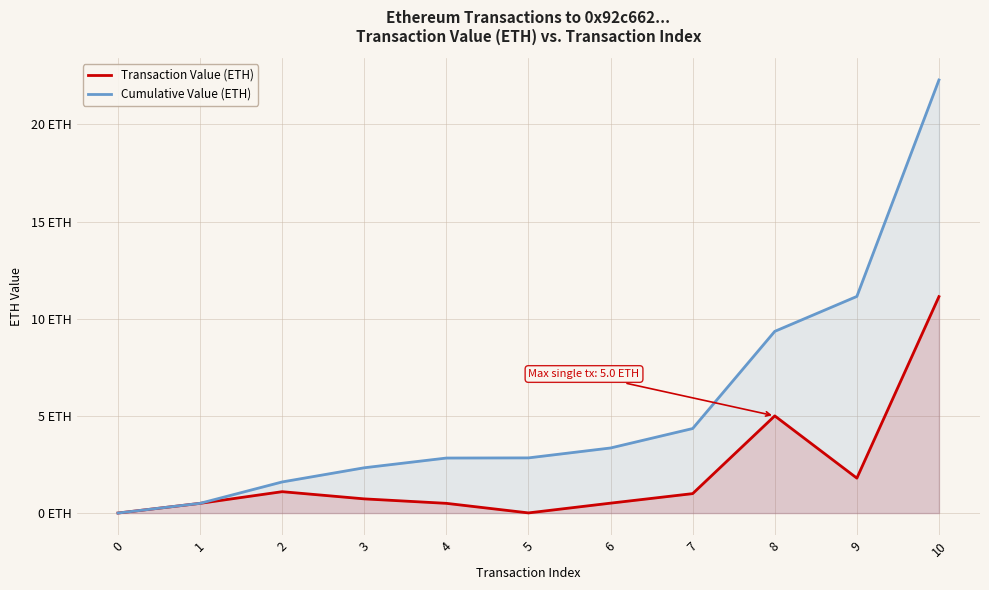

True or false: Transaction Value (ETH) and Cumulative Value (ETH) cross at least once.

False